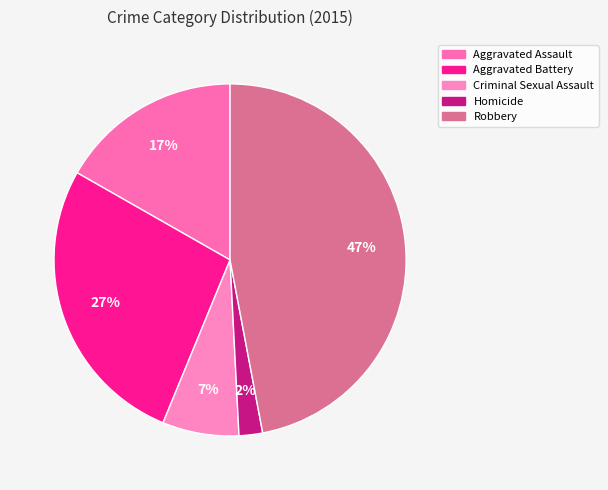

Which slice is the largest?

Robbery